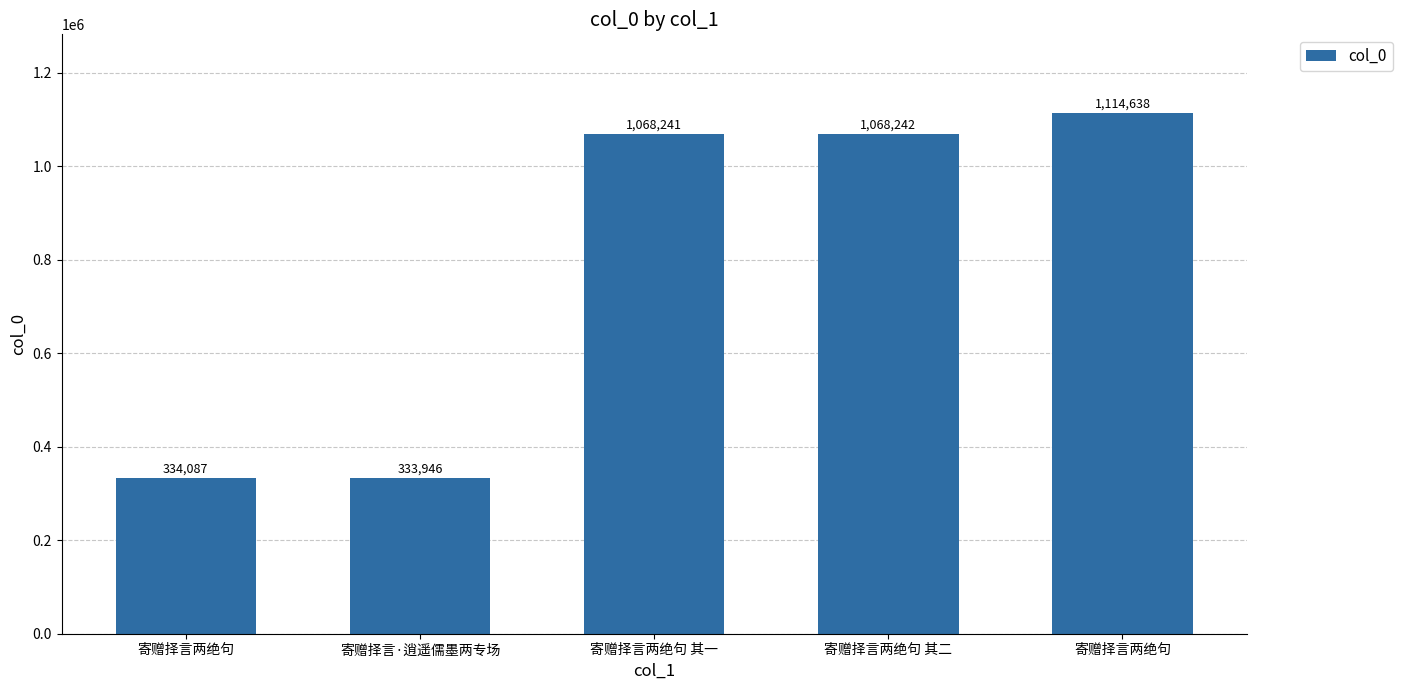

How many data points are less than 1068241?

2